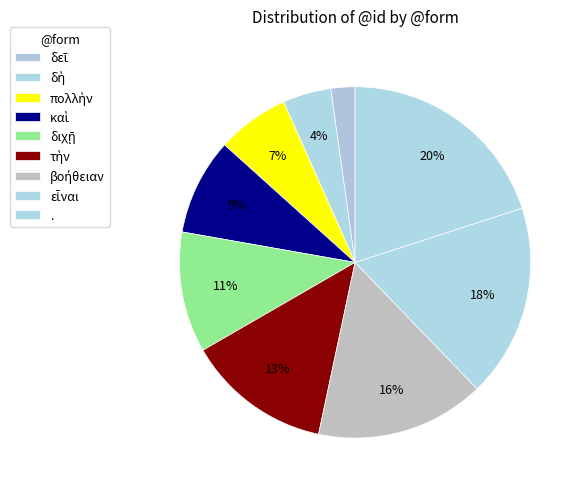

How many segments does this pie chart have?

9